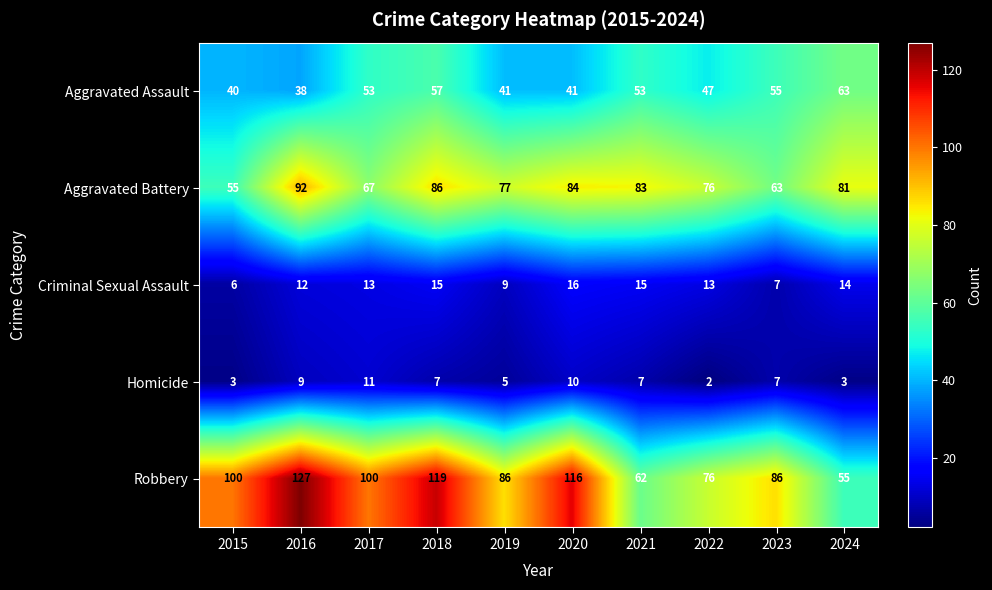

How many Criminal Sexual Assault values are between 9 and 15?

7